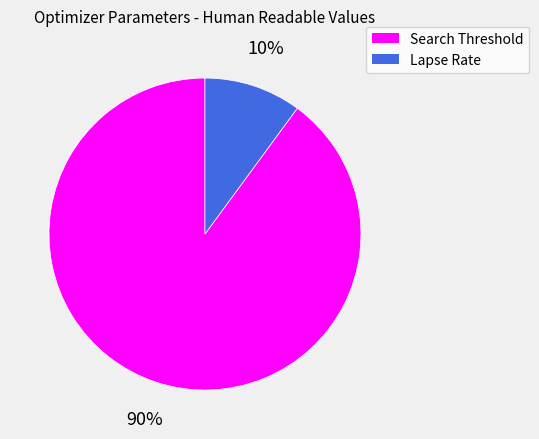

To the nearest percent, what is the average slice percentage?

50%